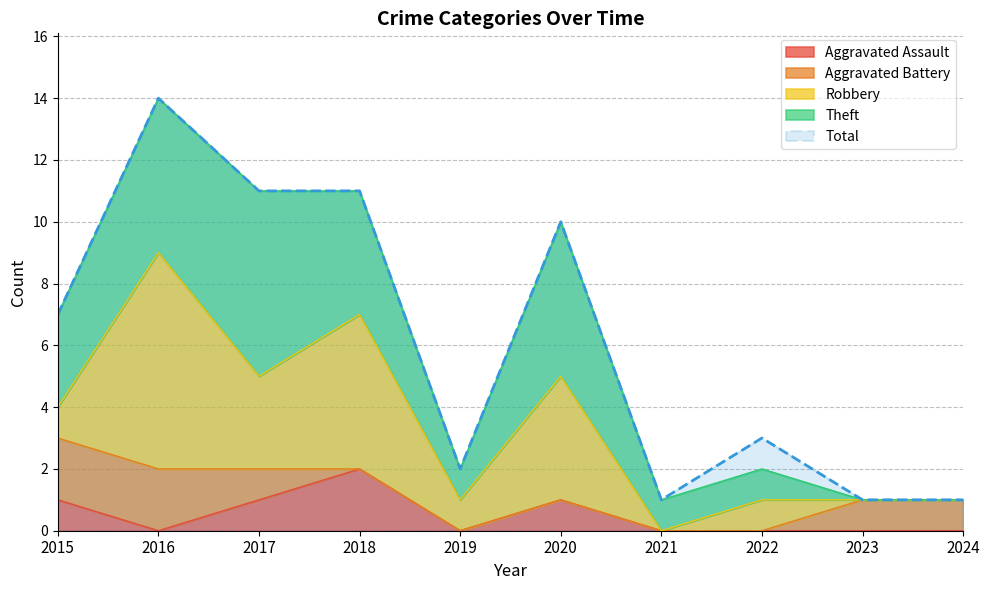

Is it true that Aggravated Assault equals 0 at 2019?

True